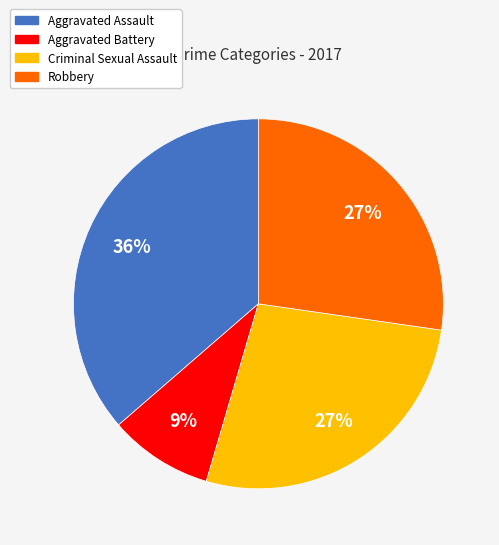

Combined, do Criminal Sexual Assault and Aggravated Battery account for over 50%?

No